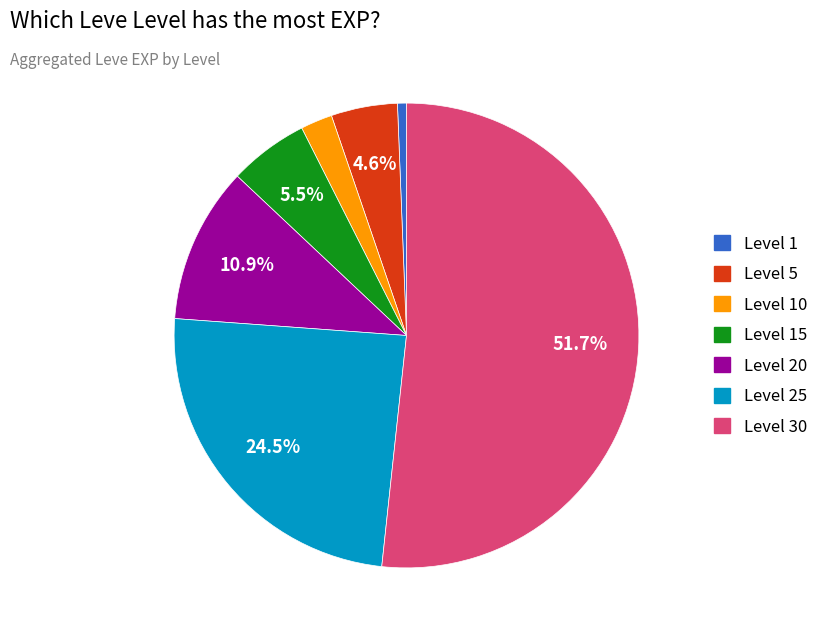

To the nearest percent, what is the difference between the largest and smallest slice percentages?

51%